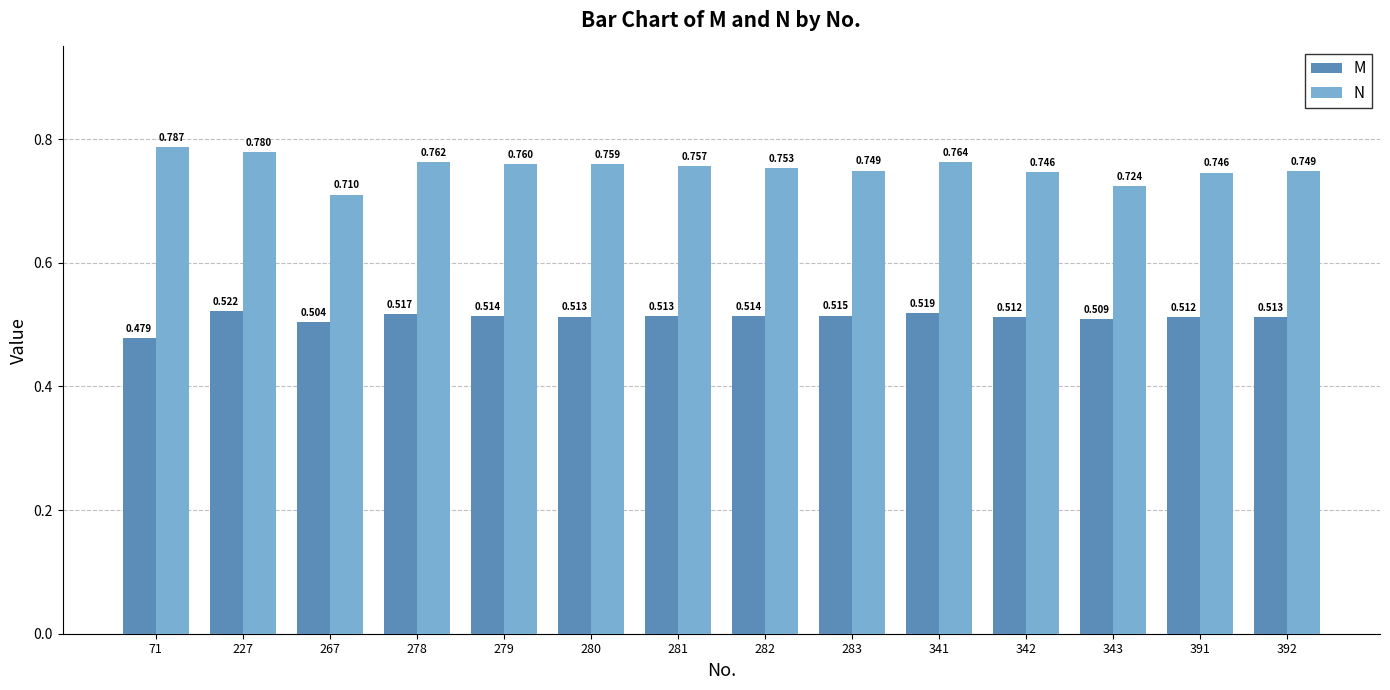

The value of M at 391 is 0.9. True or false?

False